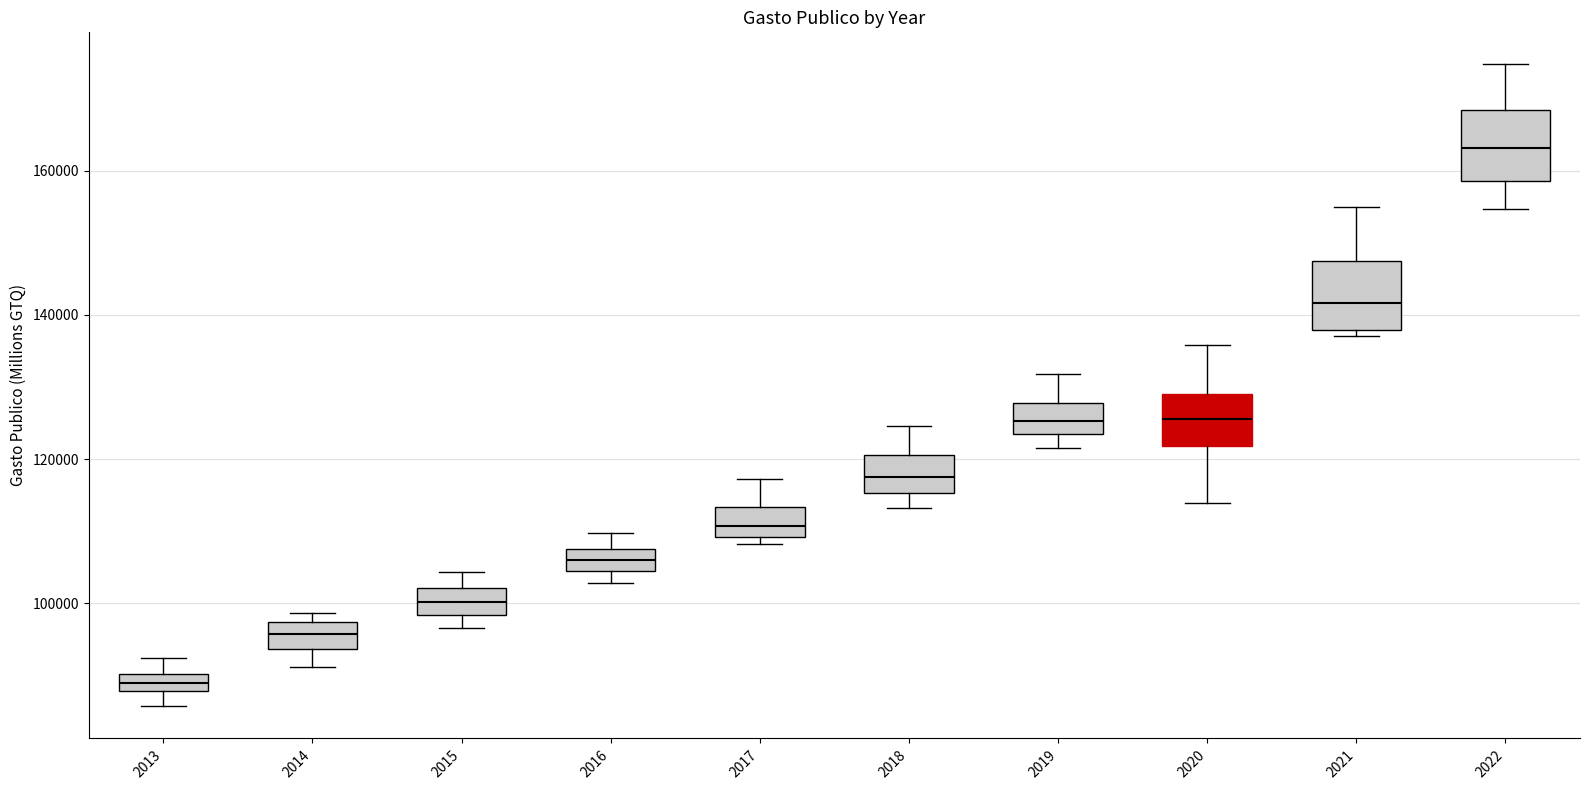

Where does the lower whisker of the box at x = 2014 end on the y-axis? The values are not printed on the chart, so give them approximately, as read against the axis.

92000